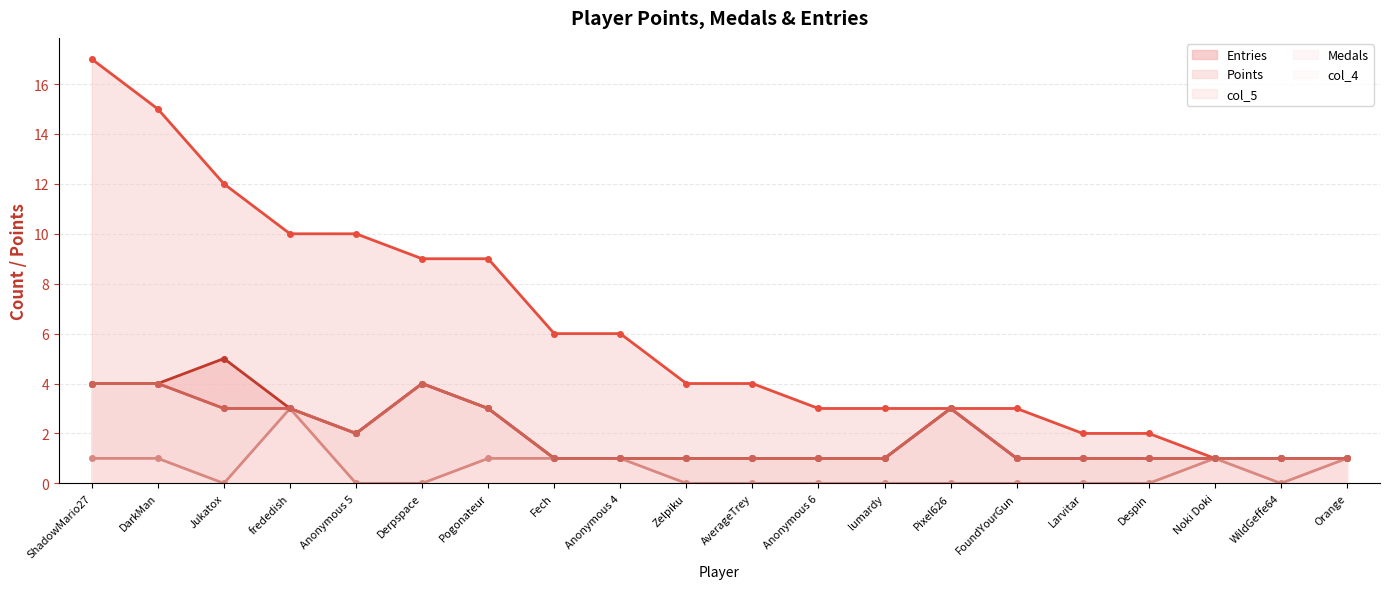

Which series has the largest range (max minus min)?

Points